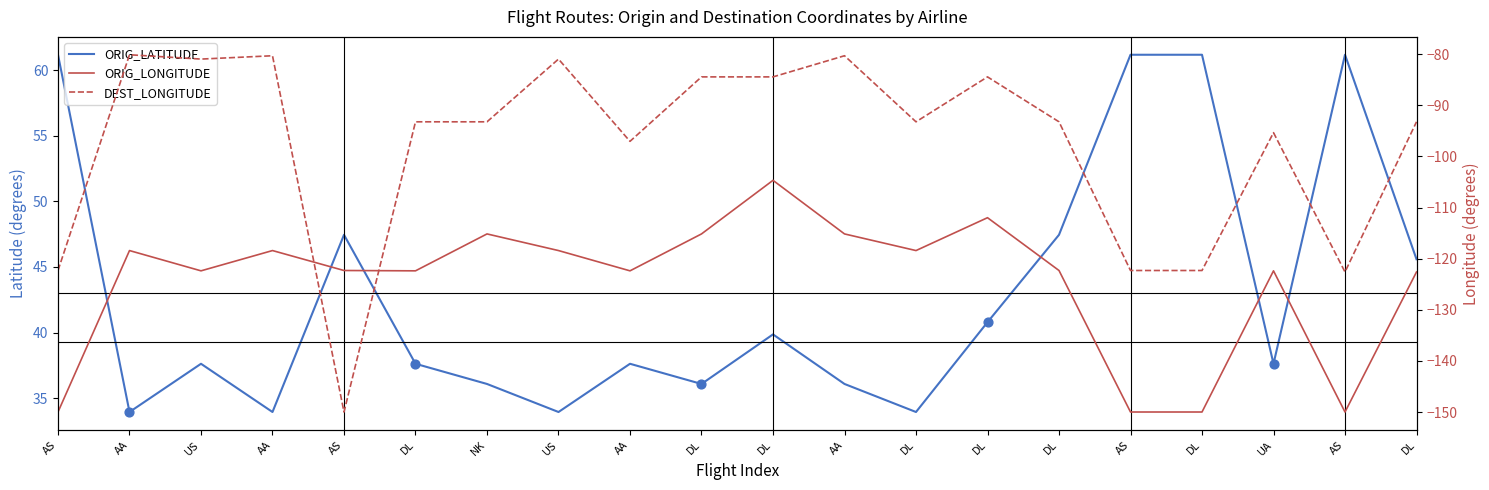

Which series has the widest spread of Y values?

DEST_LONGITUDE